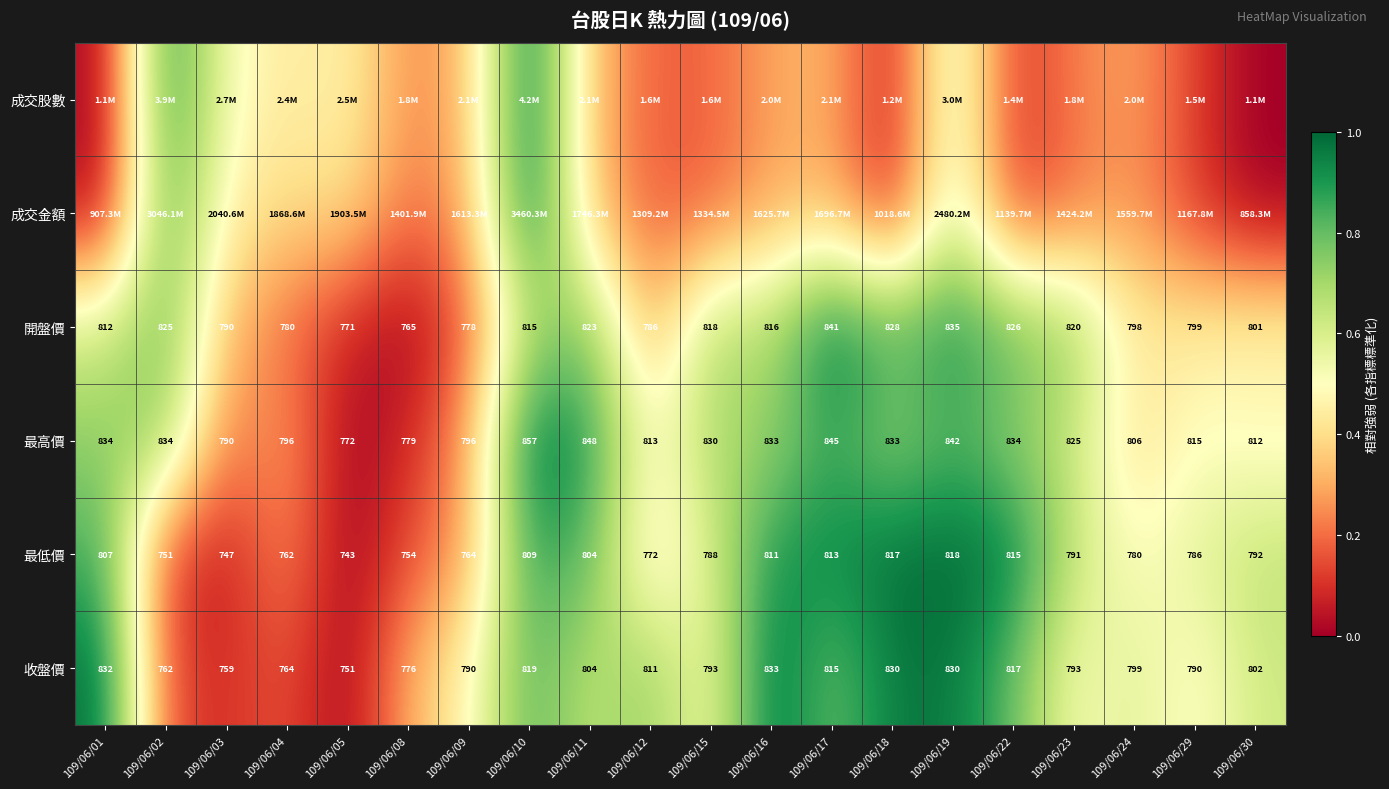

How many data points in 最低價 are less than 791?

10